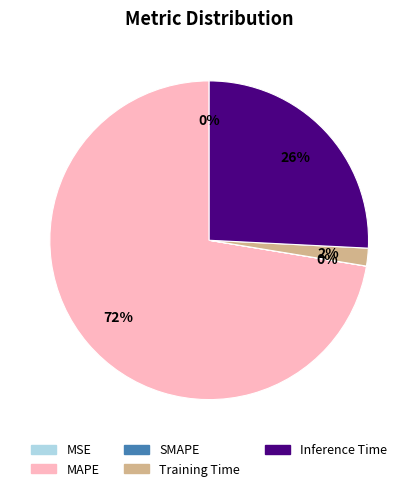

To the nearest percent, what percentage of the pie is Inference Time?

26%